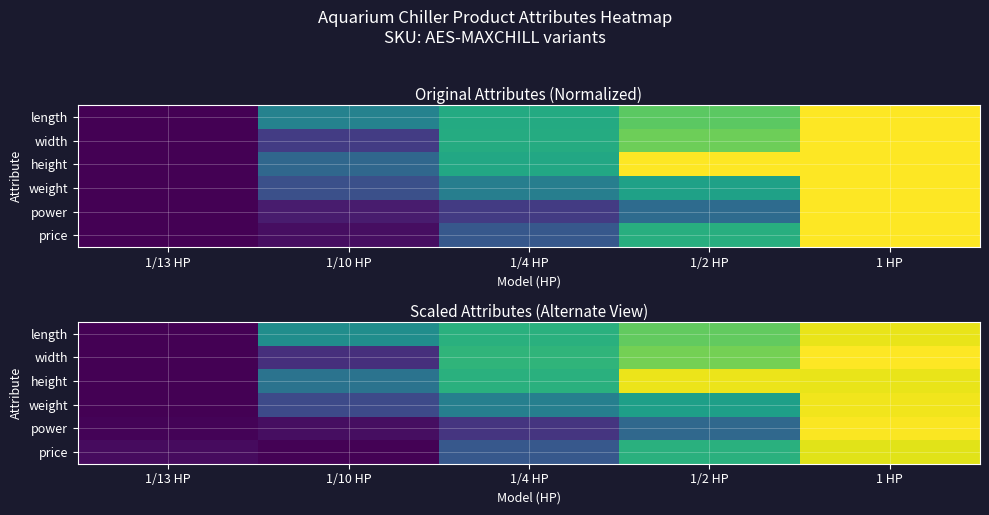

What is the sum of the height values at 1/13 HP and 1/10 HP?

0.4